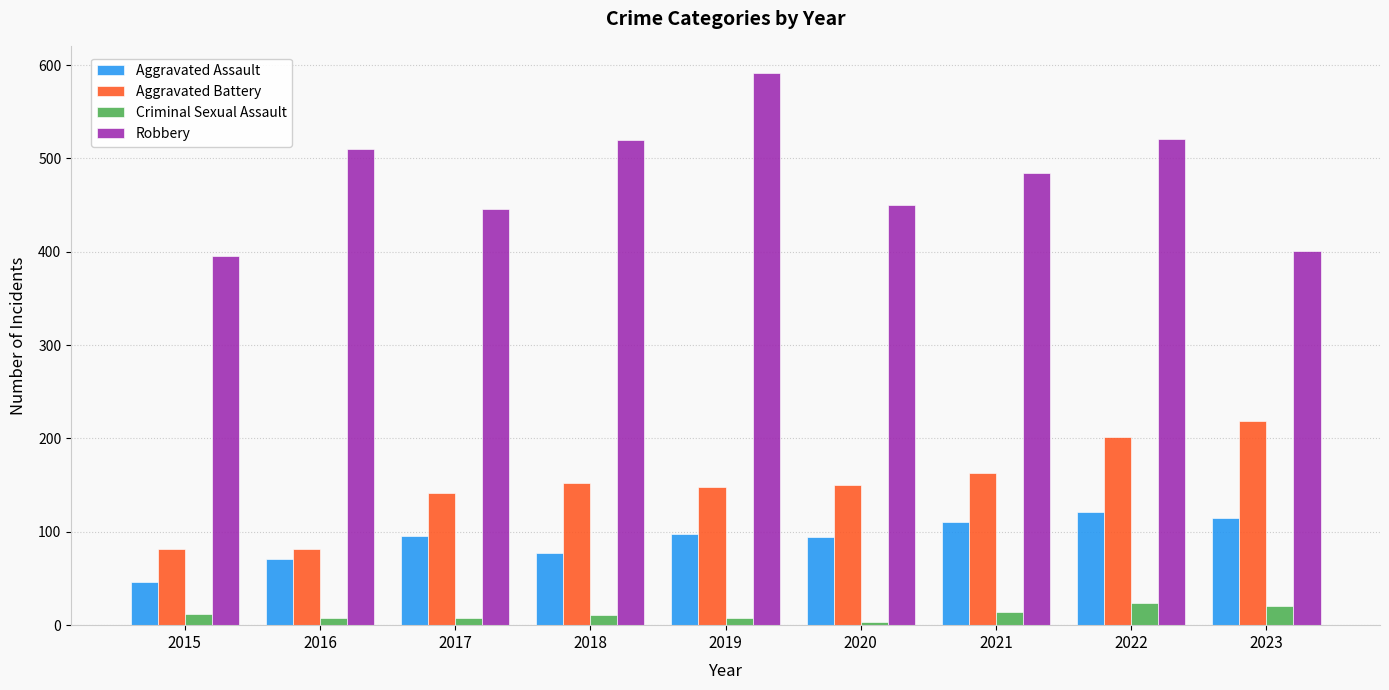

What is the difference between the Robbery values at 2022 and 2017?

75